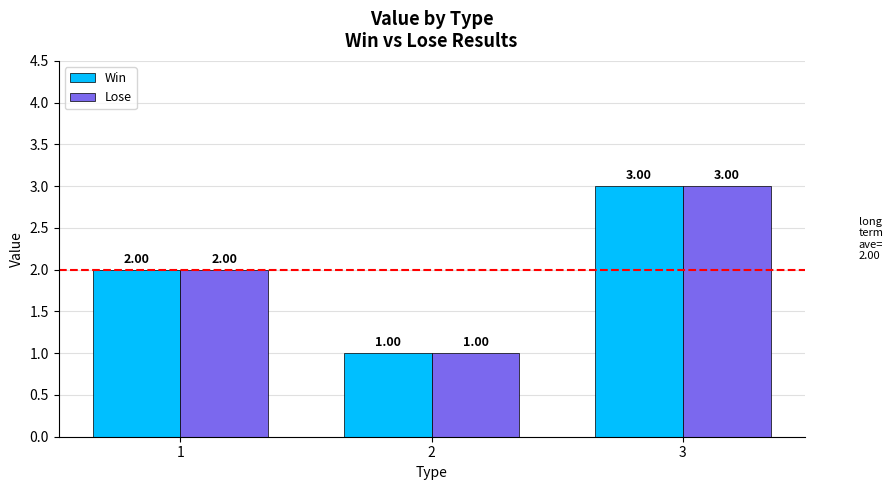

Does the chart contain stacked bars?

No